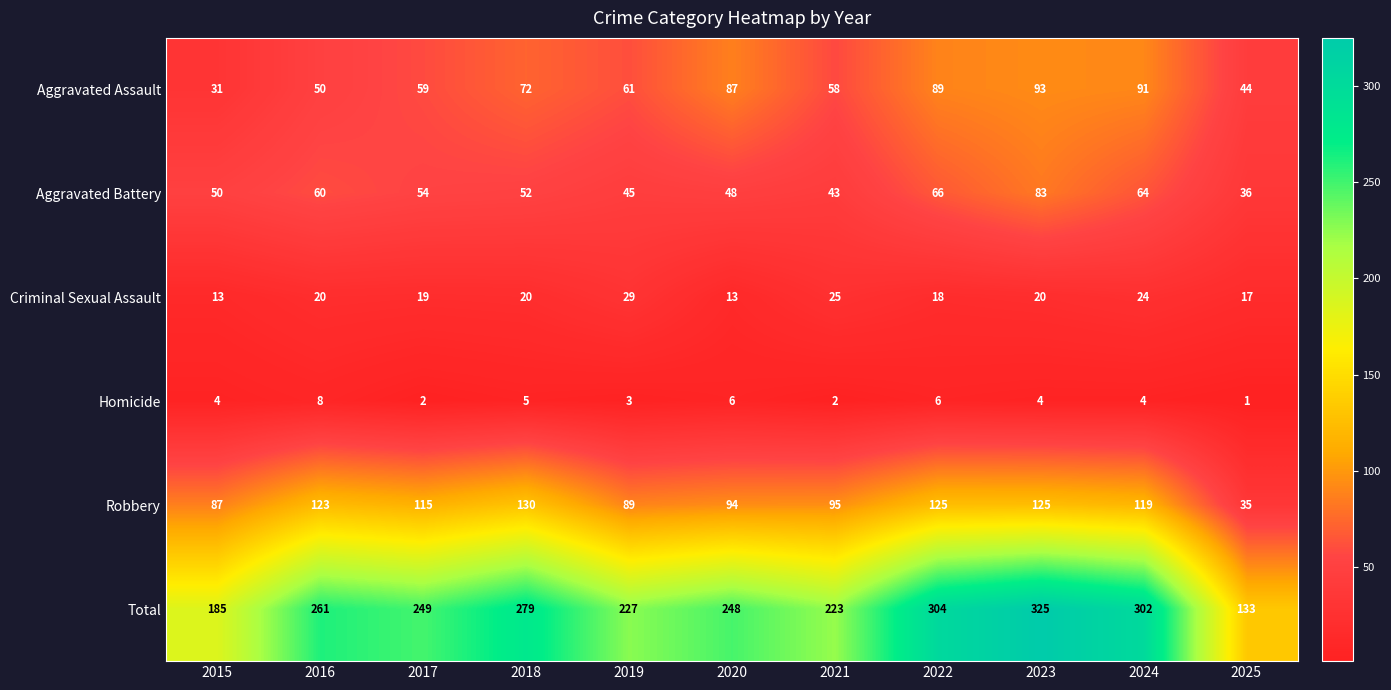

How many values in the Aggravated Assault series are below 61?

5